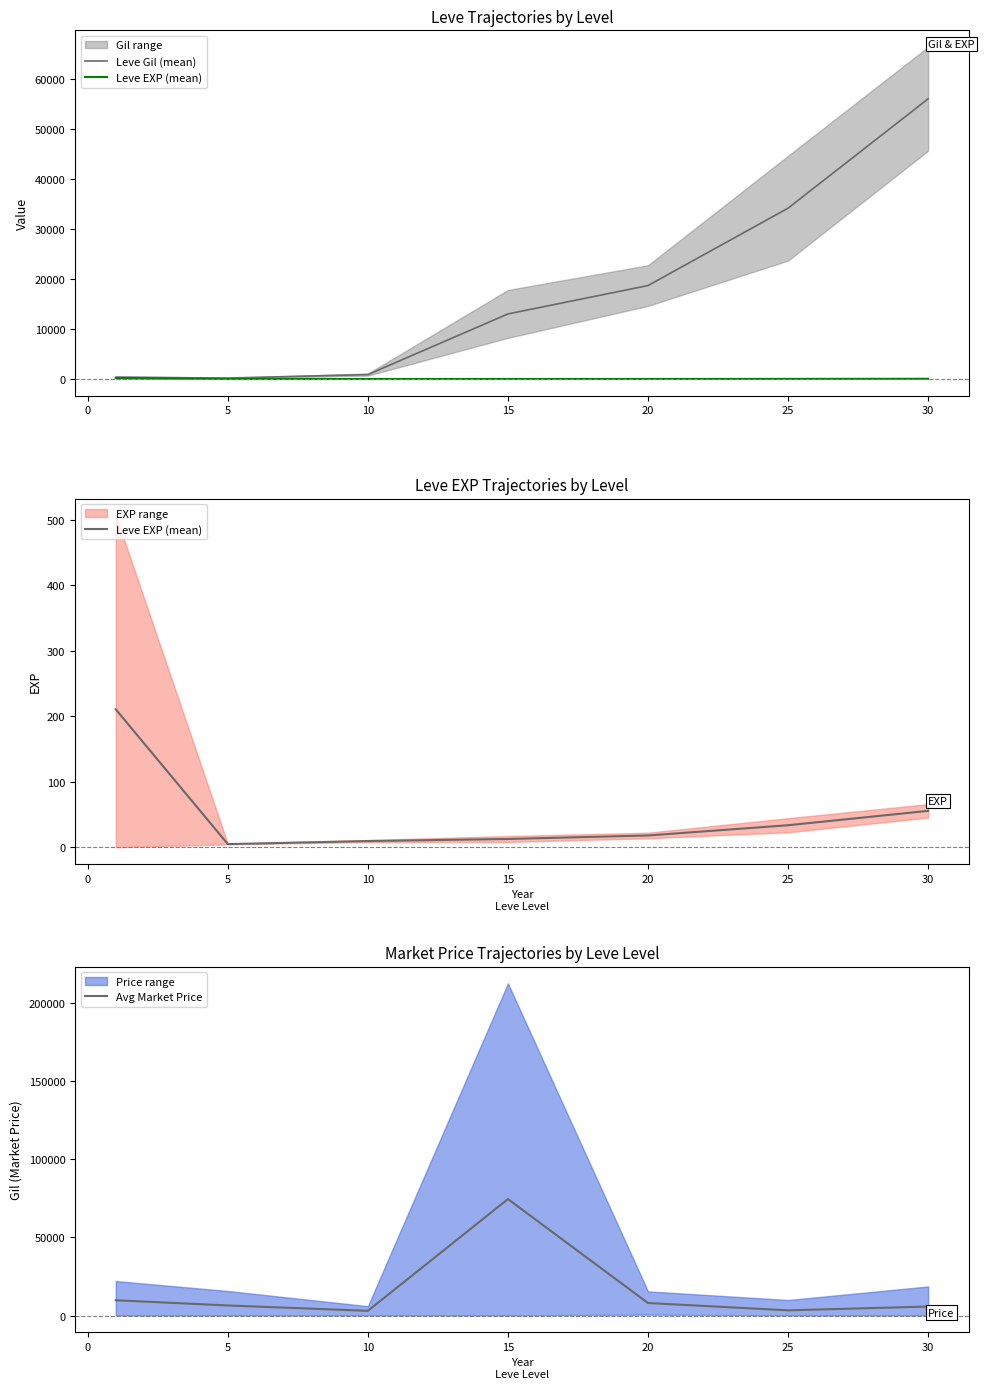

Between −5 and 5, which series saw the biggest shift?

Avg Market Price